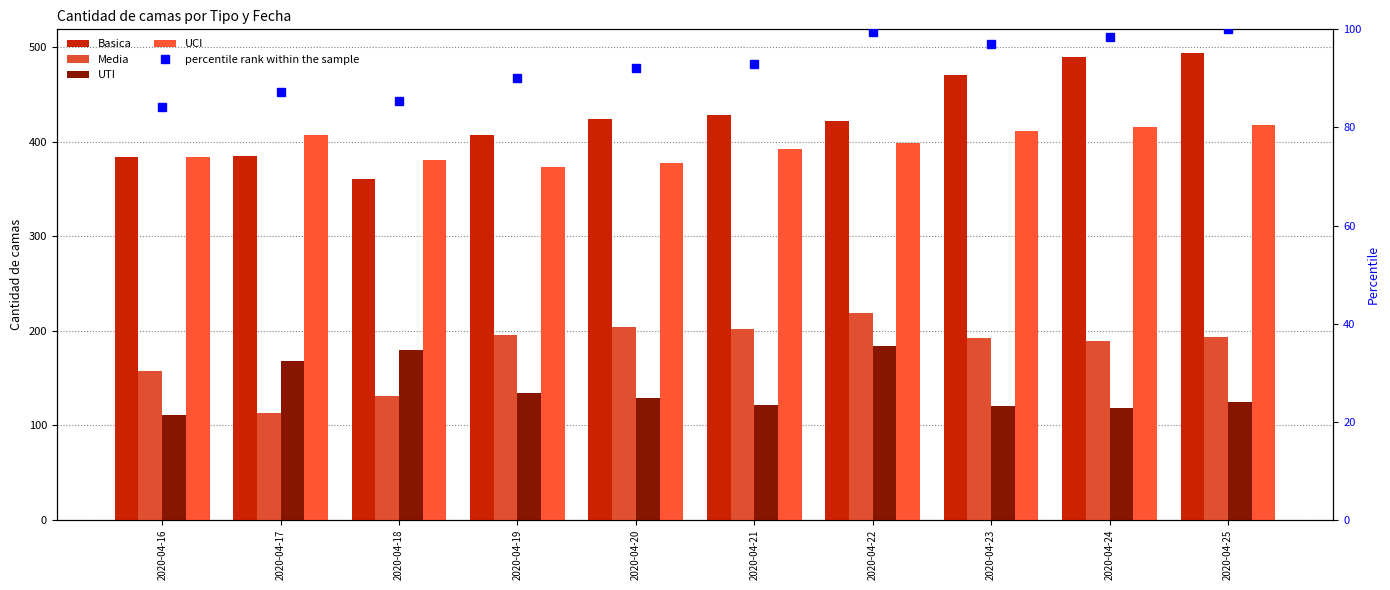

Where does the Media series first go above 193?

2020-04-19